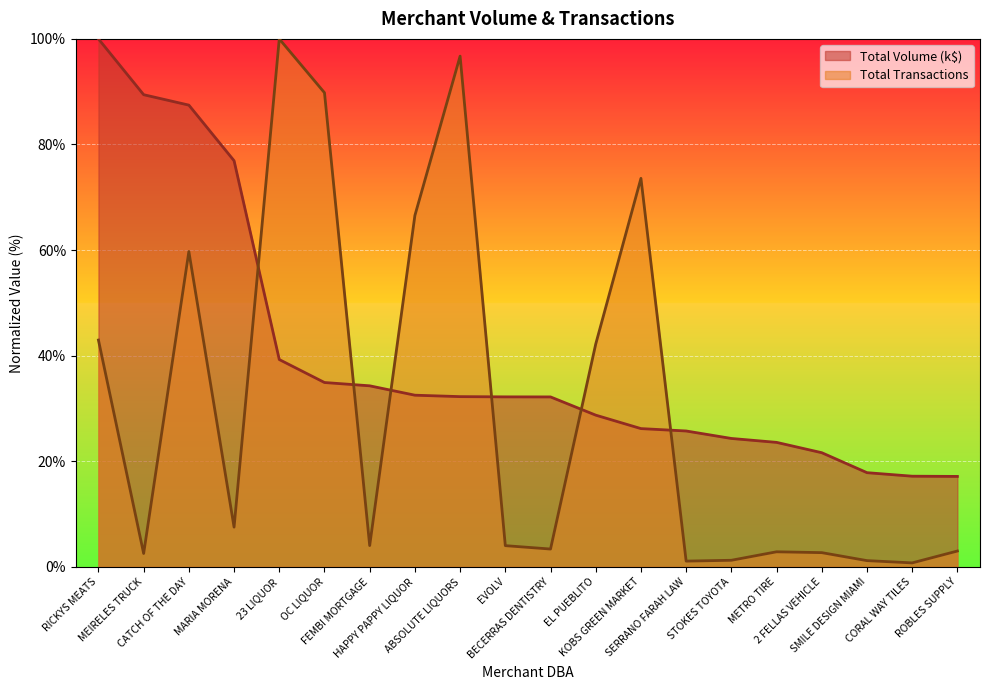

What is the label of the 2nd point from the left?

MEIRELES TRUCK